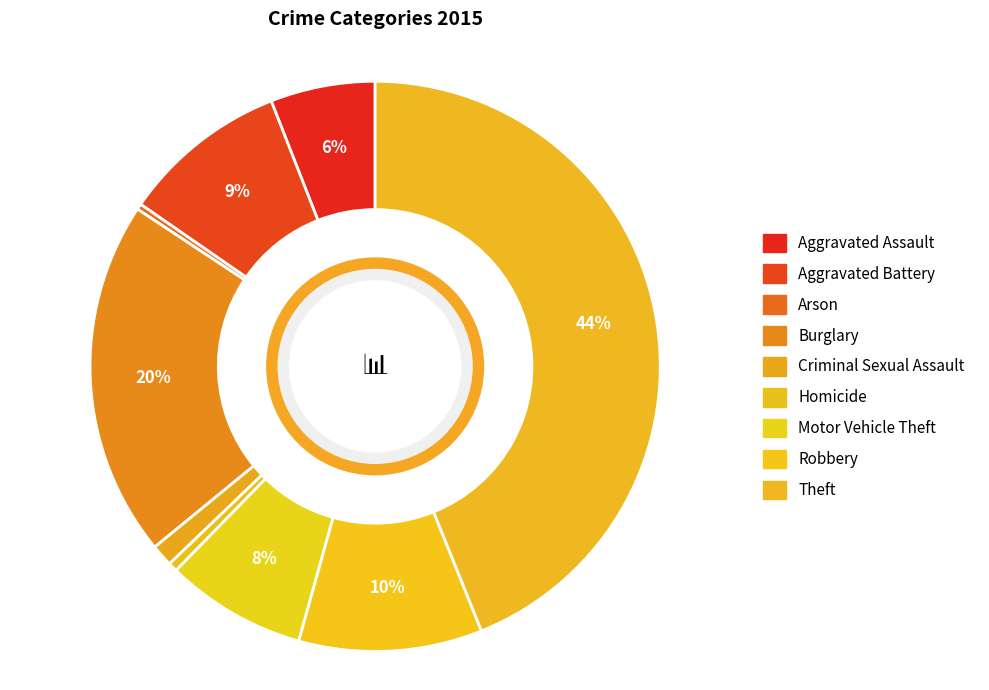

How many segments does this pie chart have?

9